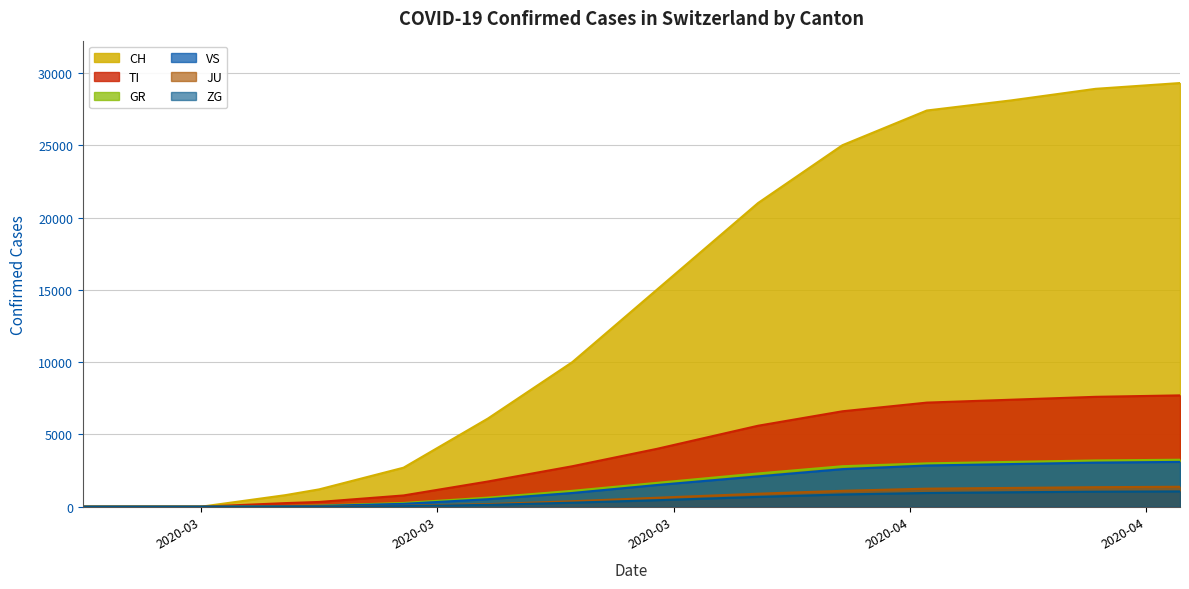

True or false: CH has more than 1 interior local peaks.

False